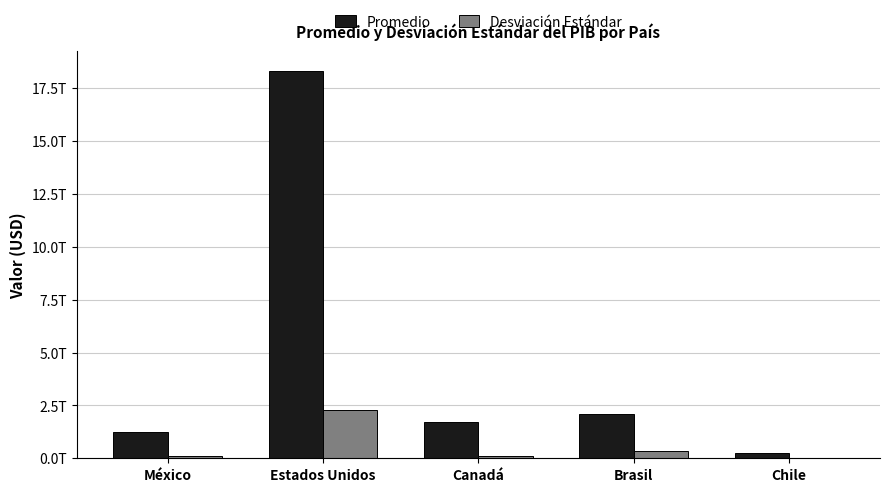

Are the bars grouped side by side (vs. stacked)?

Yes